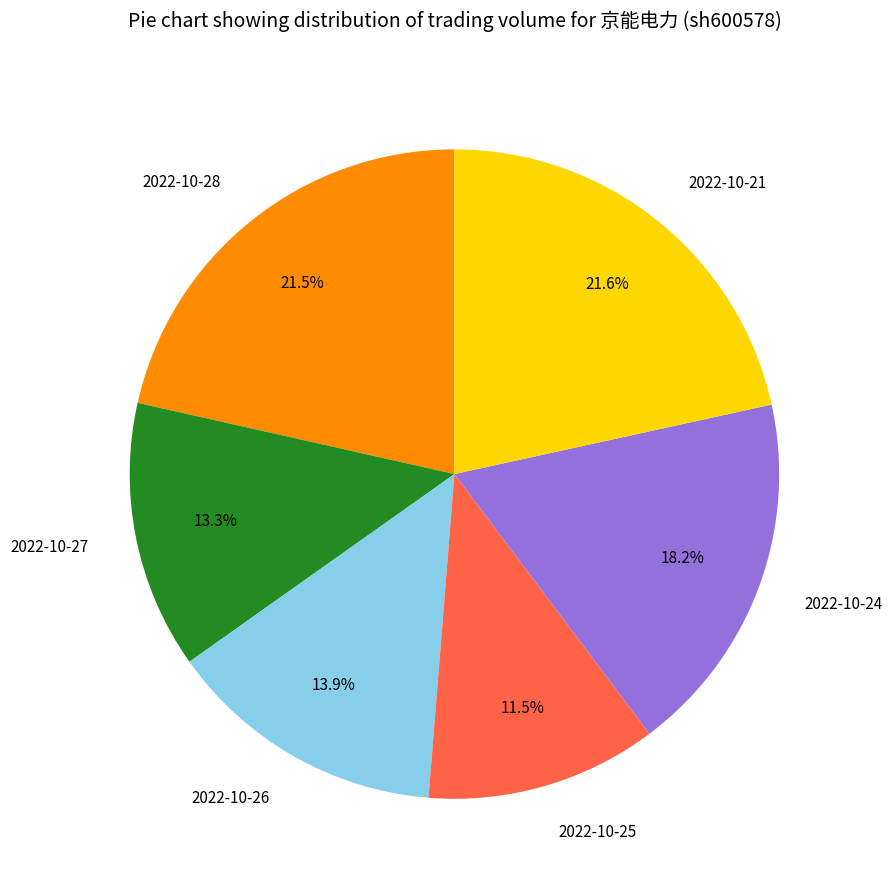

To the nearest percent, what is the combined percentage of 2022-10-28 and 2022-10-21?

43%